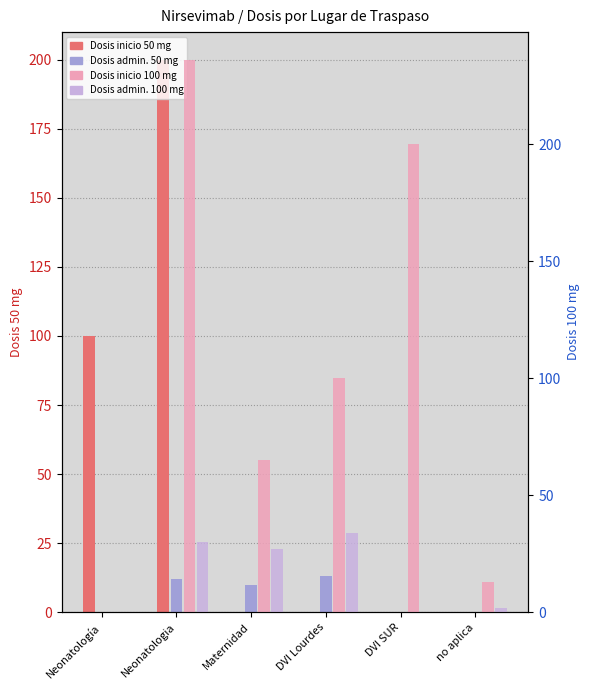

True or false: Dosis admin. 100 mg has a value of 11 at DVI SUR.

False